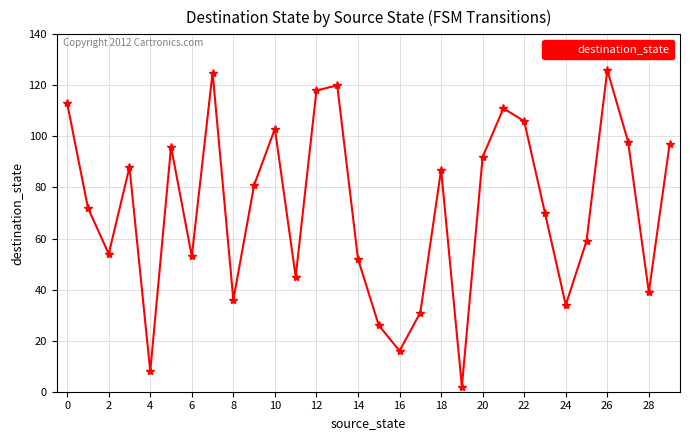

What is the sum of all values?

2158